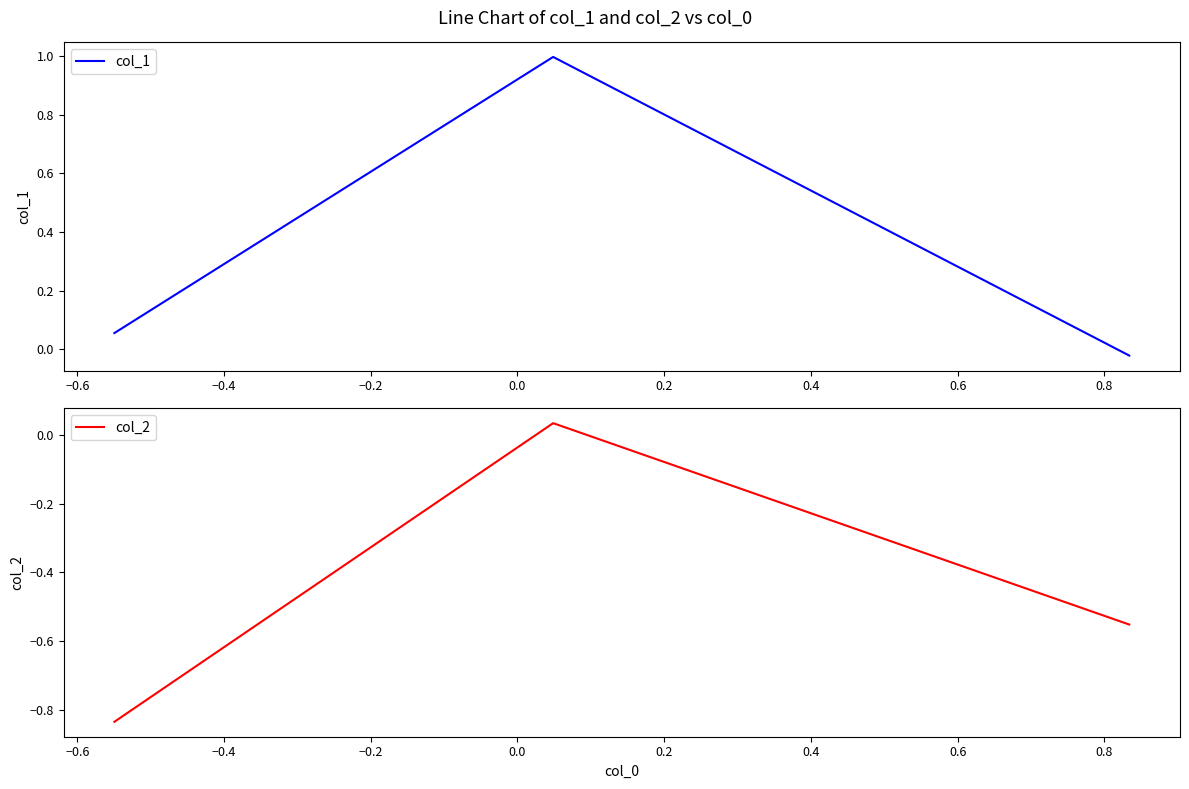

Reading right to left, list all the values displayed in this chart.

col_1: -0.0	1.0	0.1
col_2: -0.6	0.0	-0.8